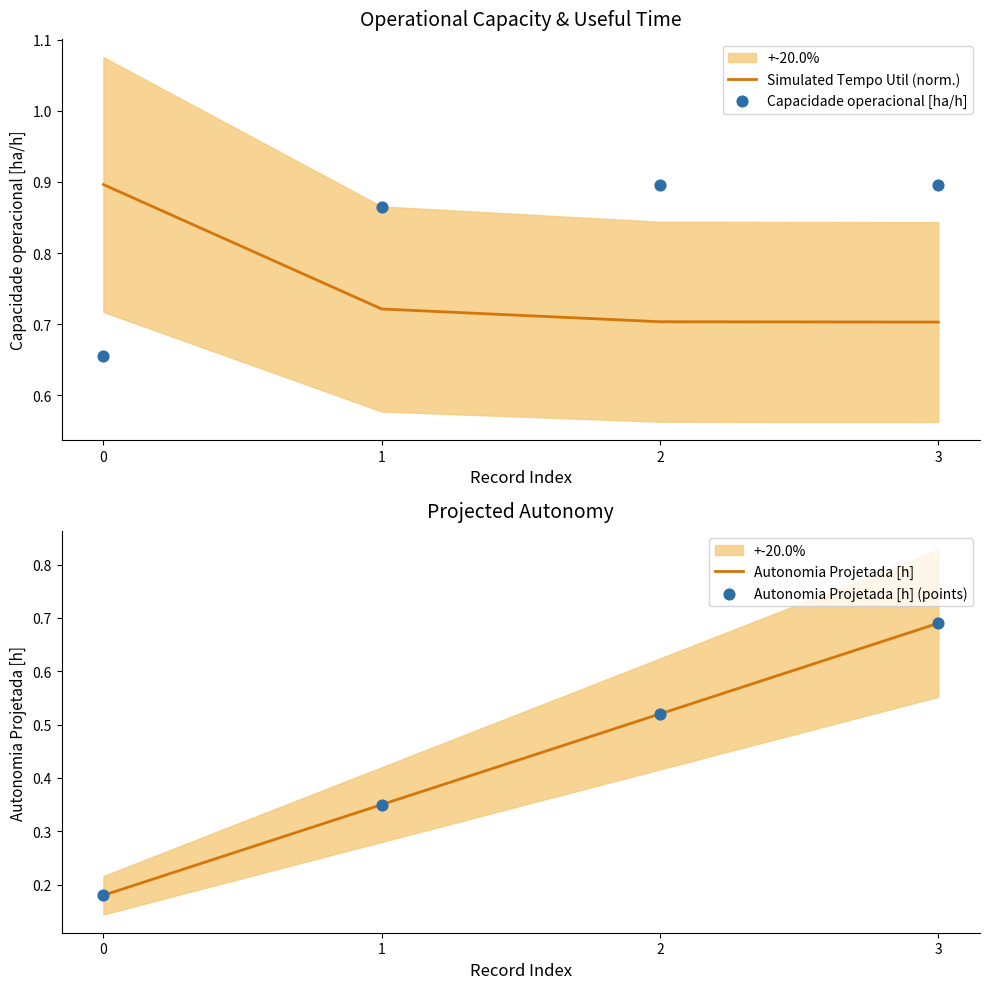

What is the total value across all series at 3?

3.0